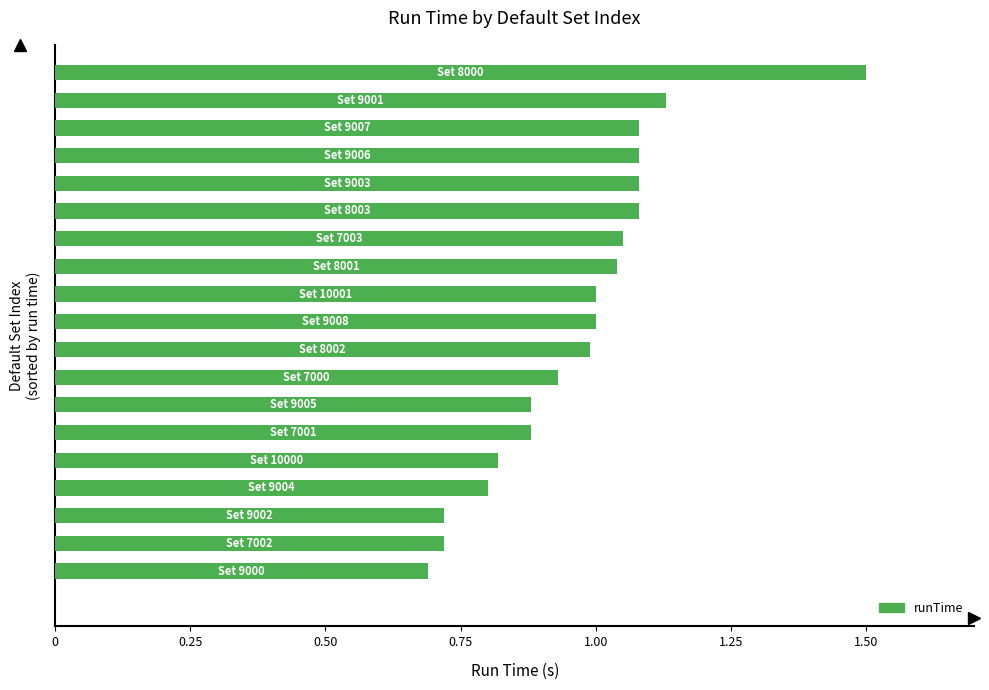

What is the greatest value displayed?

1.5